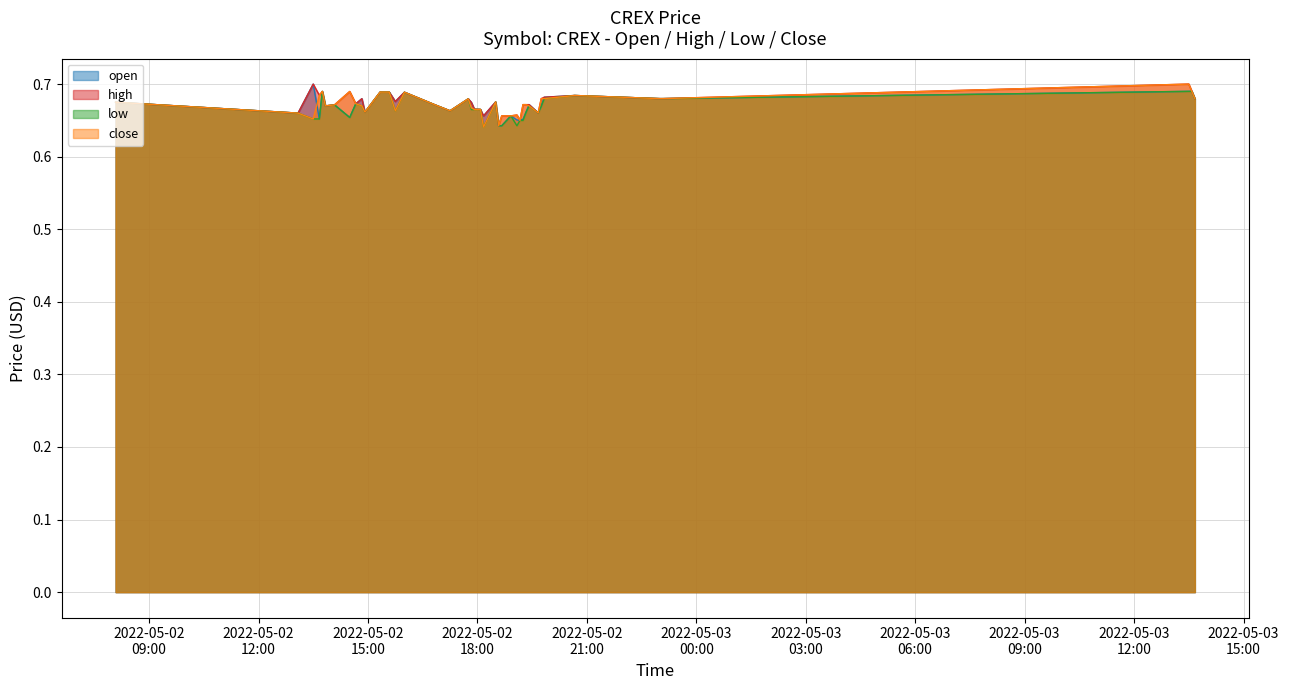

The close series shows 0.7 at 2022-05-02 14:05. True or false?

True